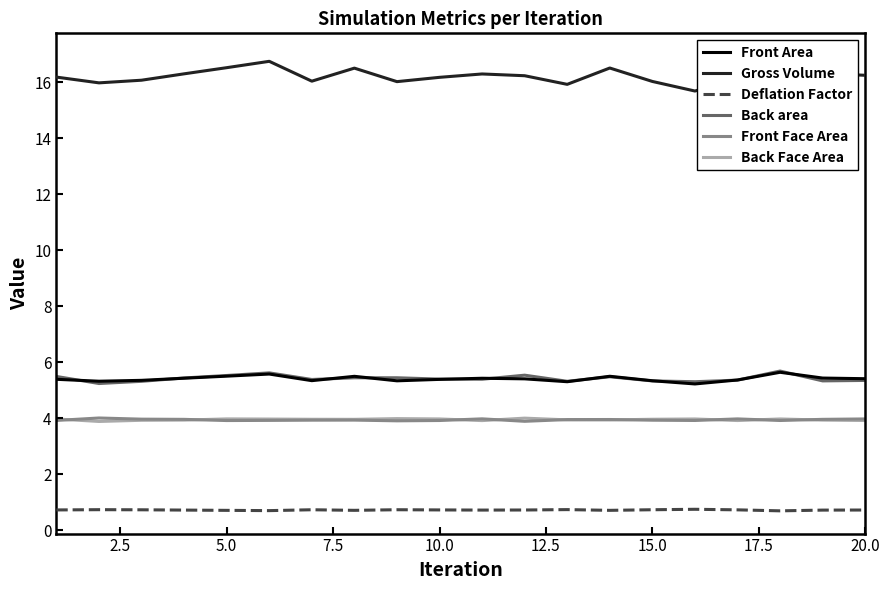

What is the difference between the maximum and minimum values in the Front Face Area series?

0.1